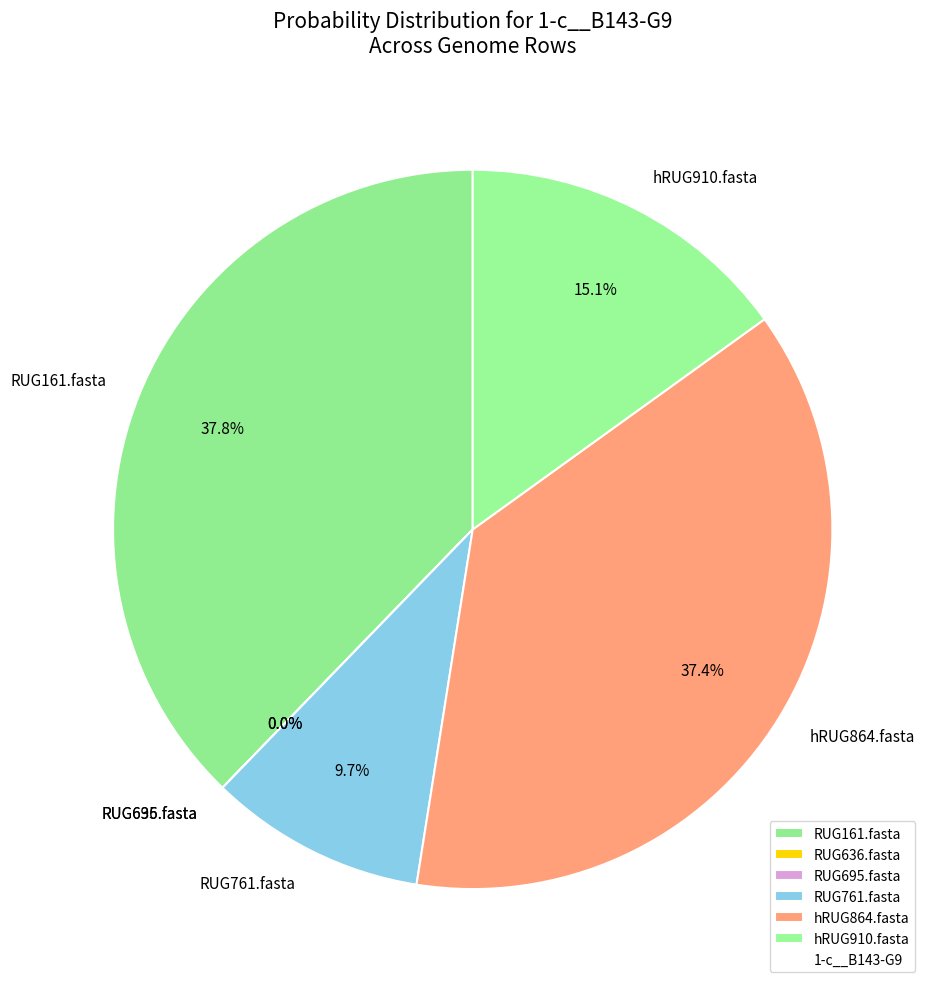

Is there a majority slice in this chart?

No